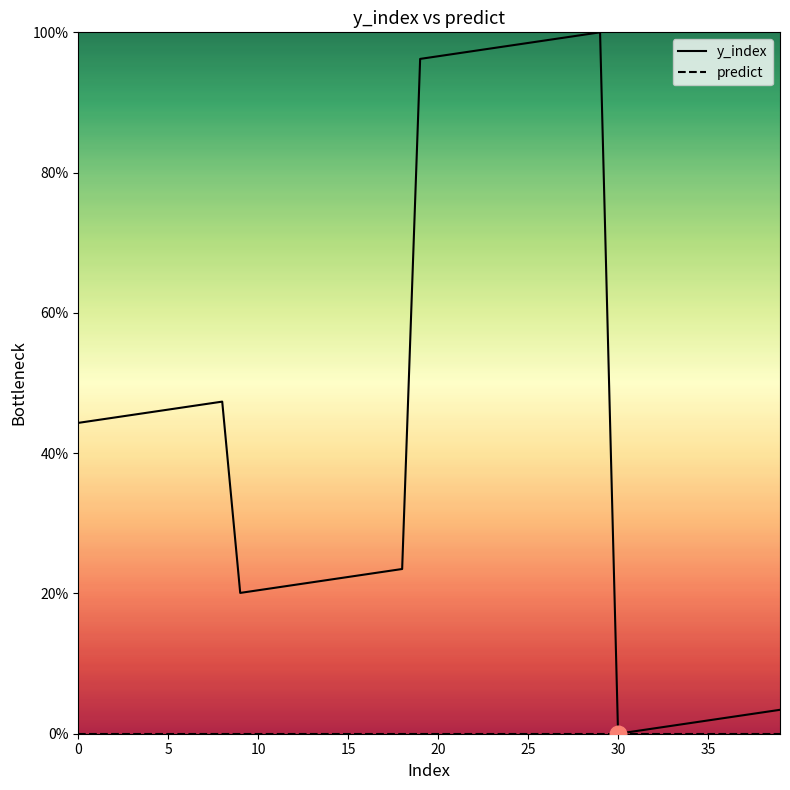

What is the total value across all series at 18?

23.5